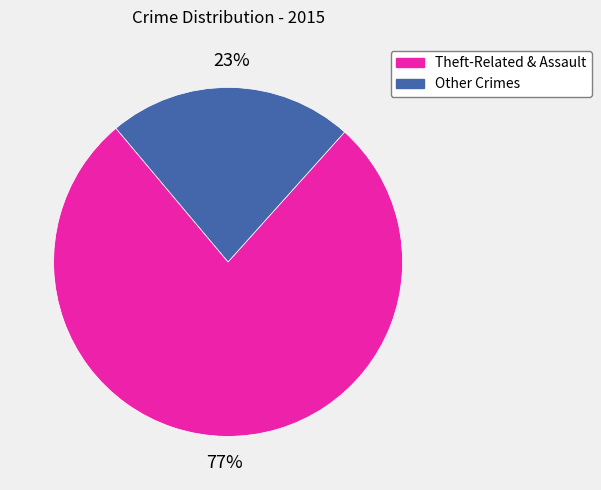

To the nearest percent, what is the average slice percentage?

50%